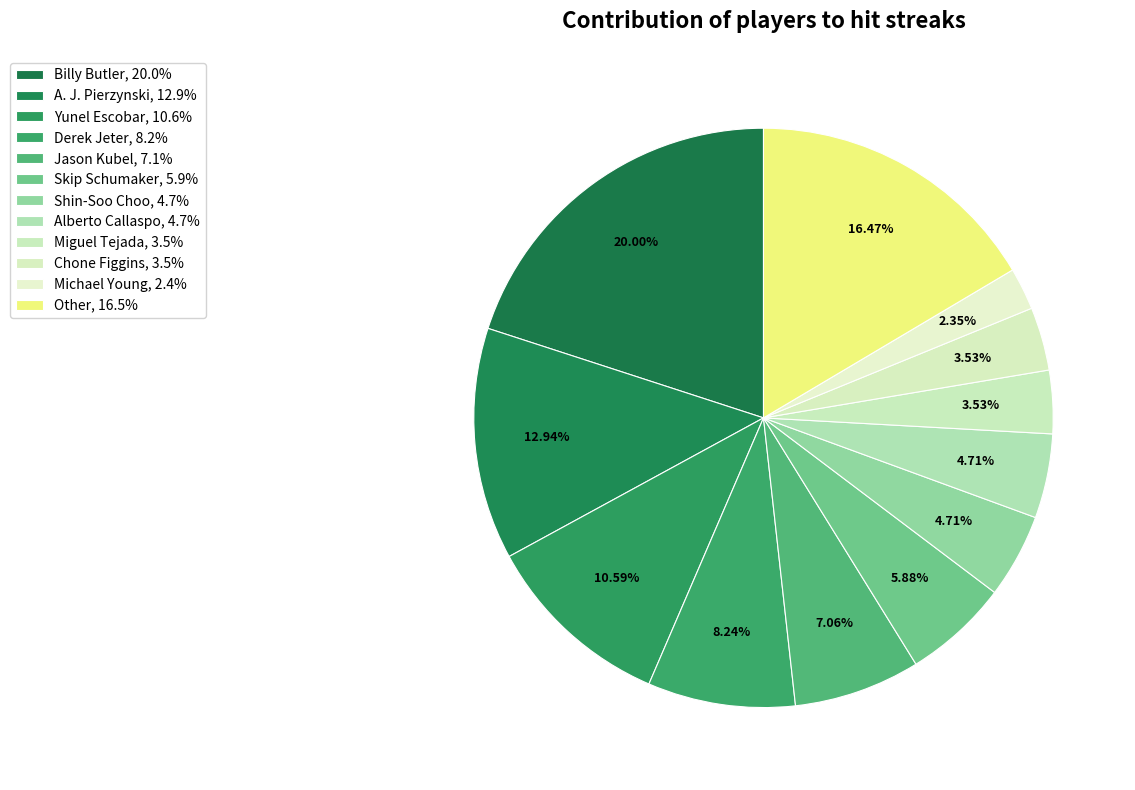

Which slice is the largest?

Billy Butler